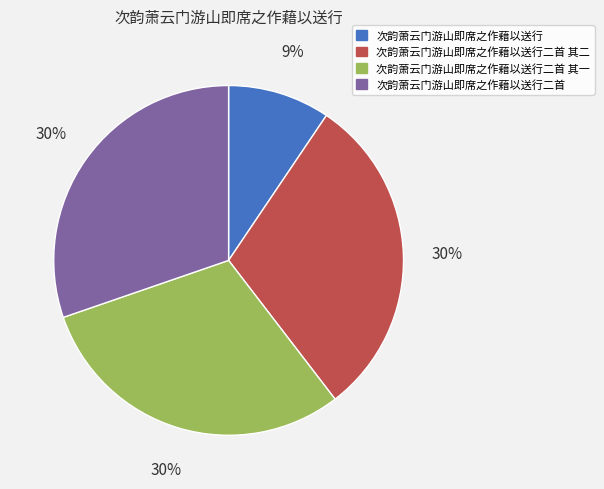

To the nearest percent, what is the difference between the largest and smallest slice percentages?

21%